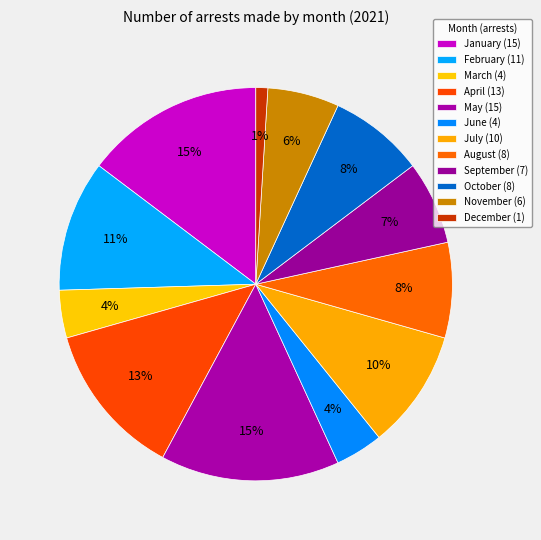

What is the change in value from April to September?

-6